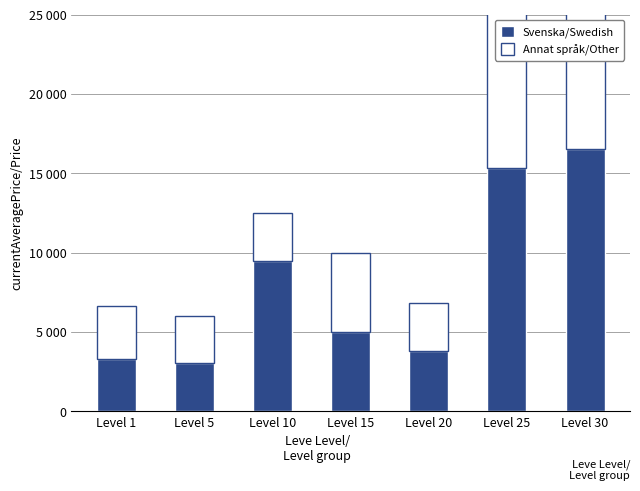

What is the value of the Annat språk/Other bar at the 4th from the left?

4996.0